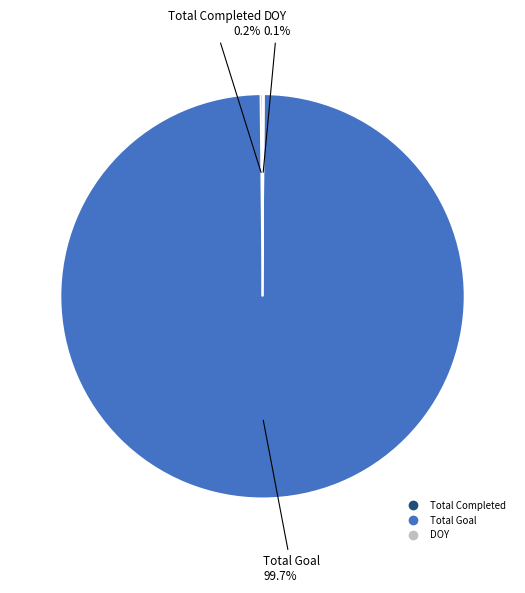

Is there a majority slice in this chart?

Yes